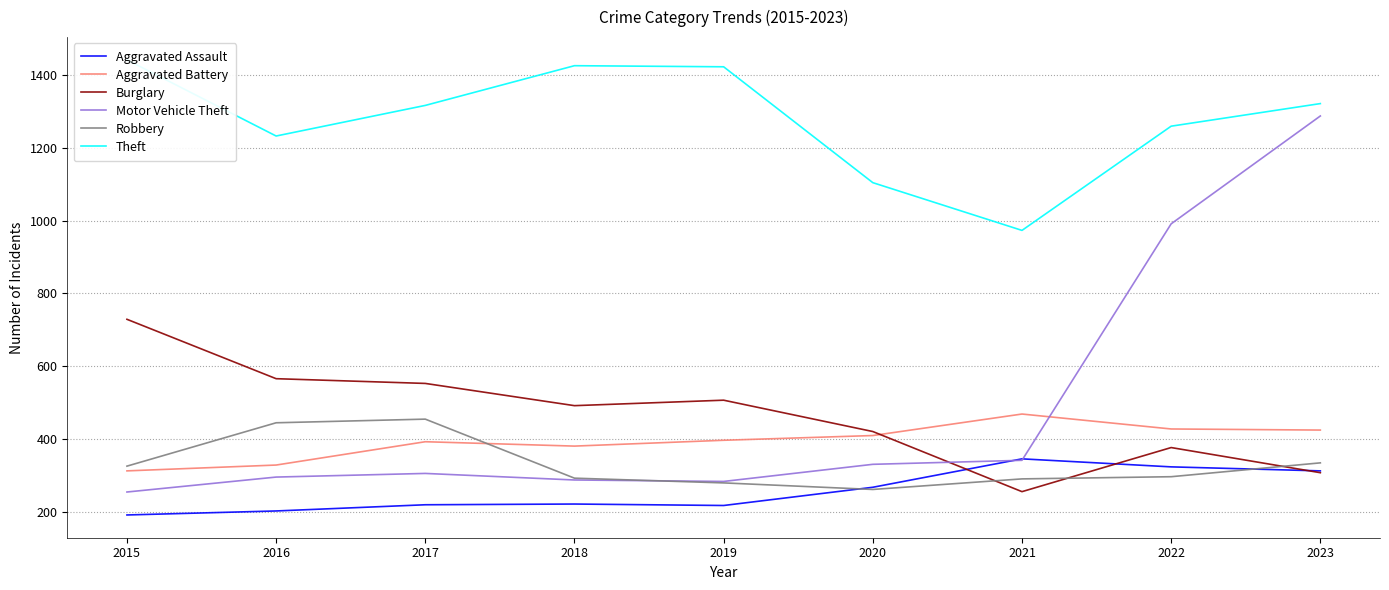

What is the greatest value displayed?

1441